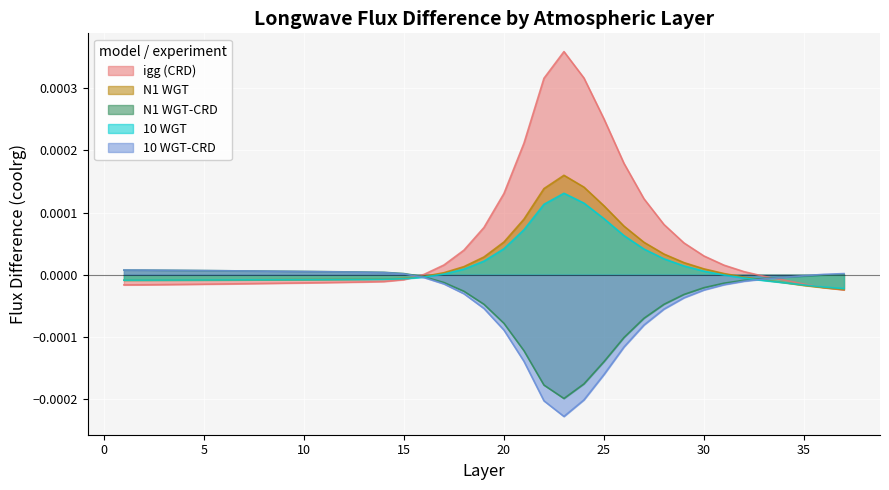

At which category does 10 WGT reach its first local peak?

23